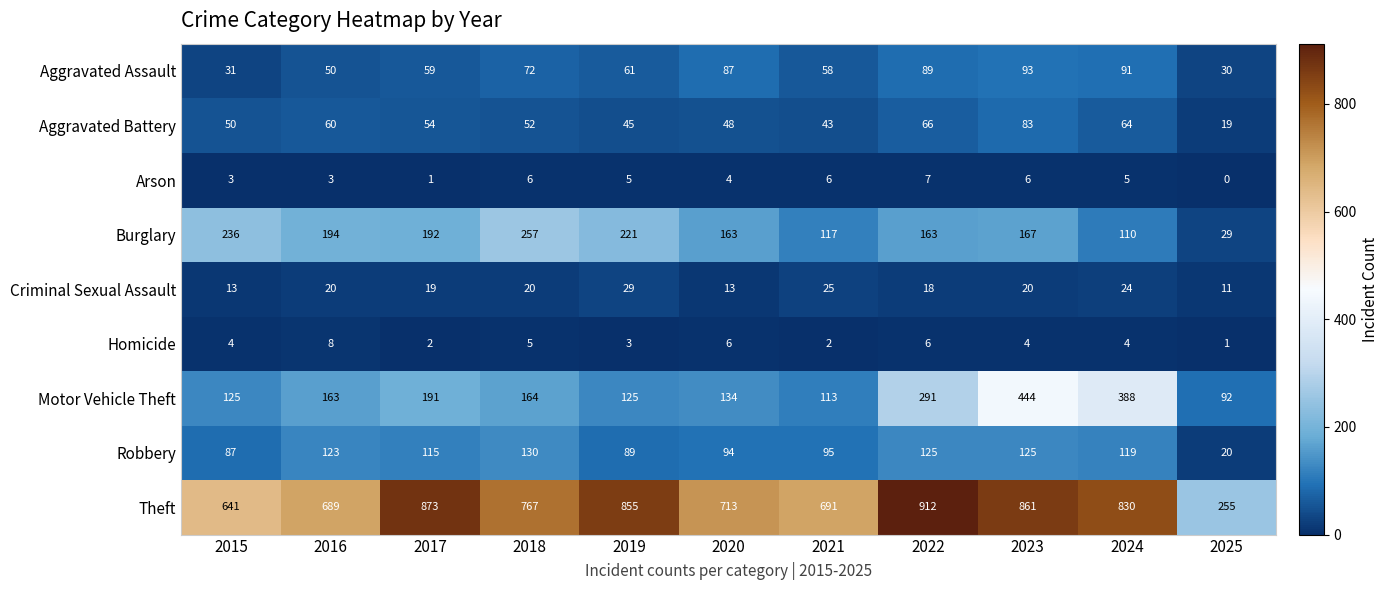

What is the average value of the Criminal Sexual Assault series?

19